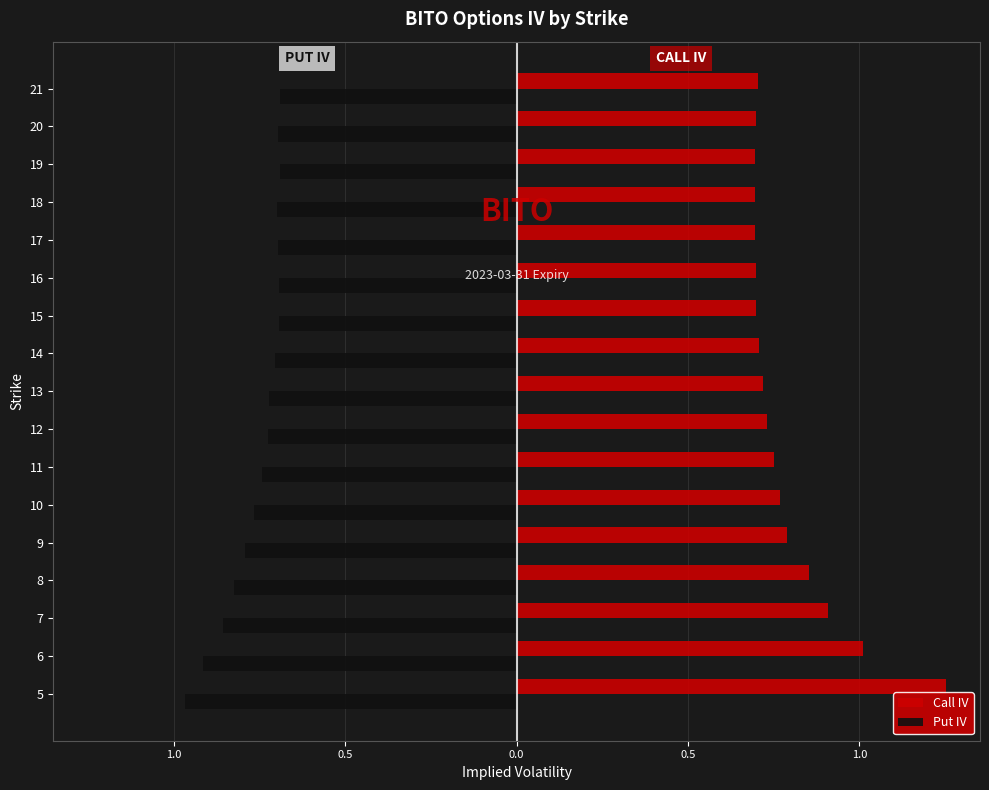

What is the average value of the Call IV series?

0.8